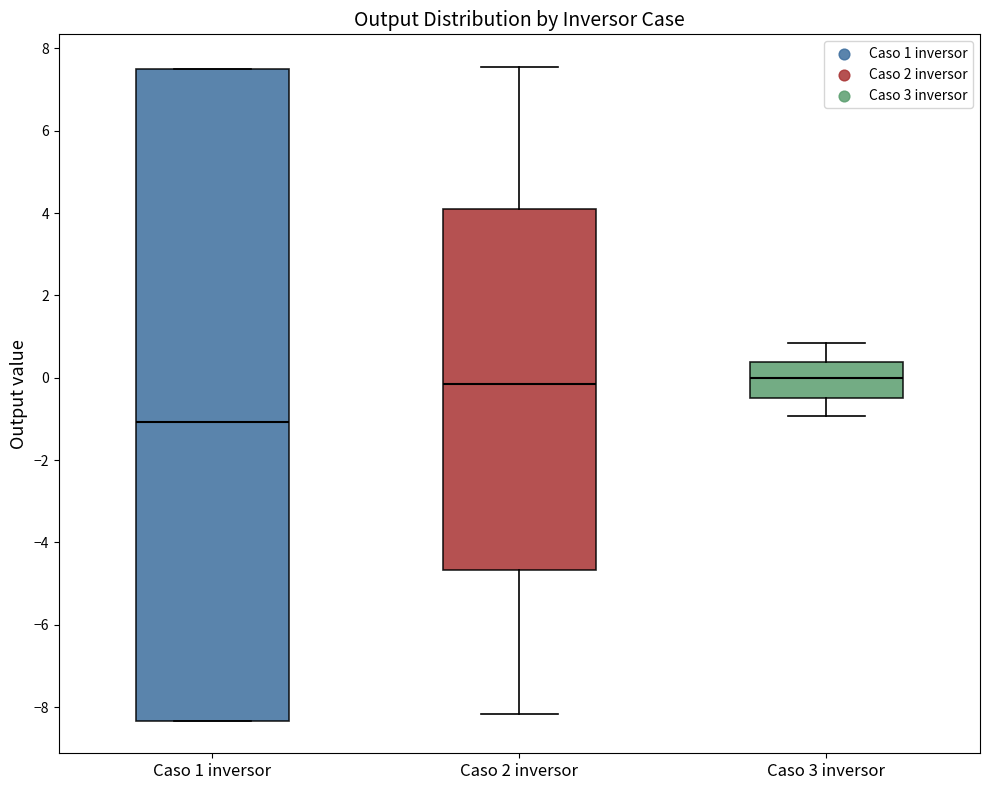

Where is the upper edge of the box for Caso 1 inversor on the y-axis? The values are not printed on the chart, so give them approximately, as read against the axis.

7.4